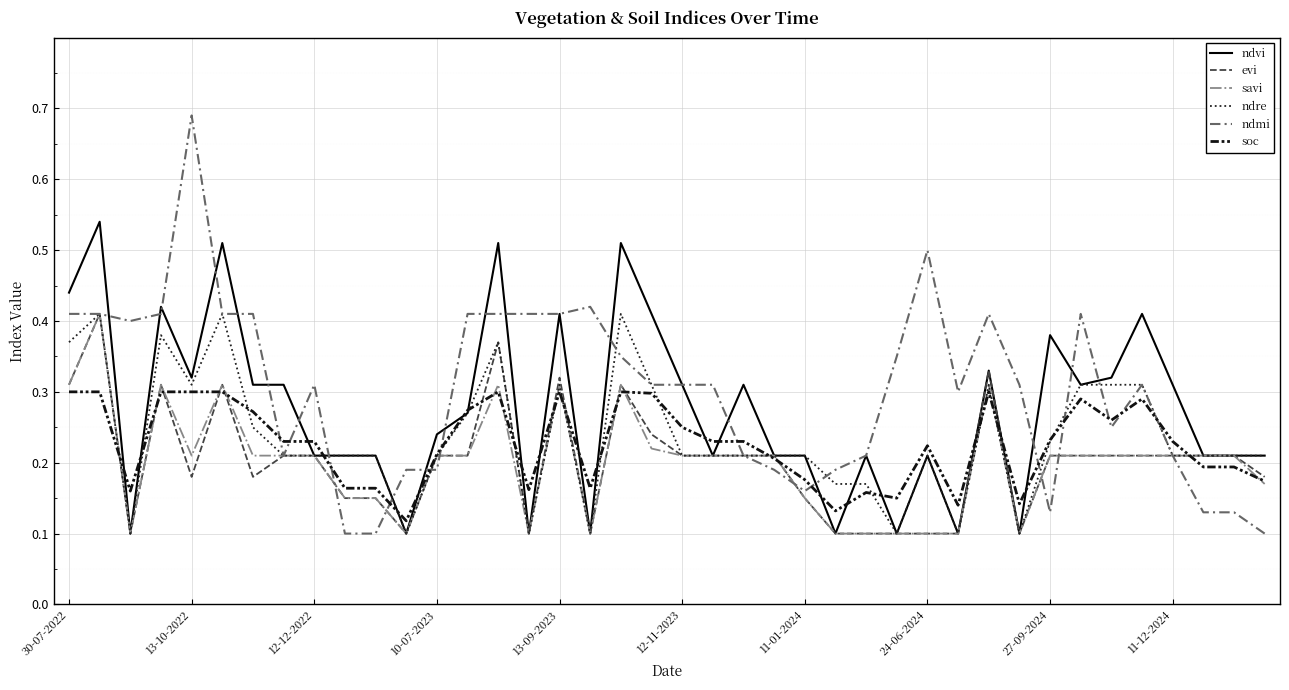

Which series has the widest spread of values?

ndmi